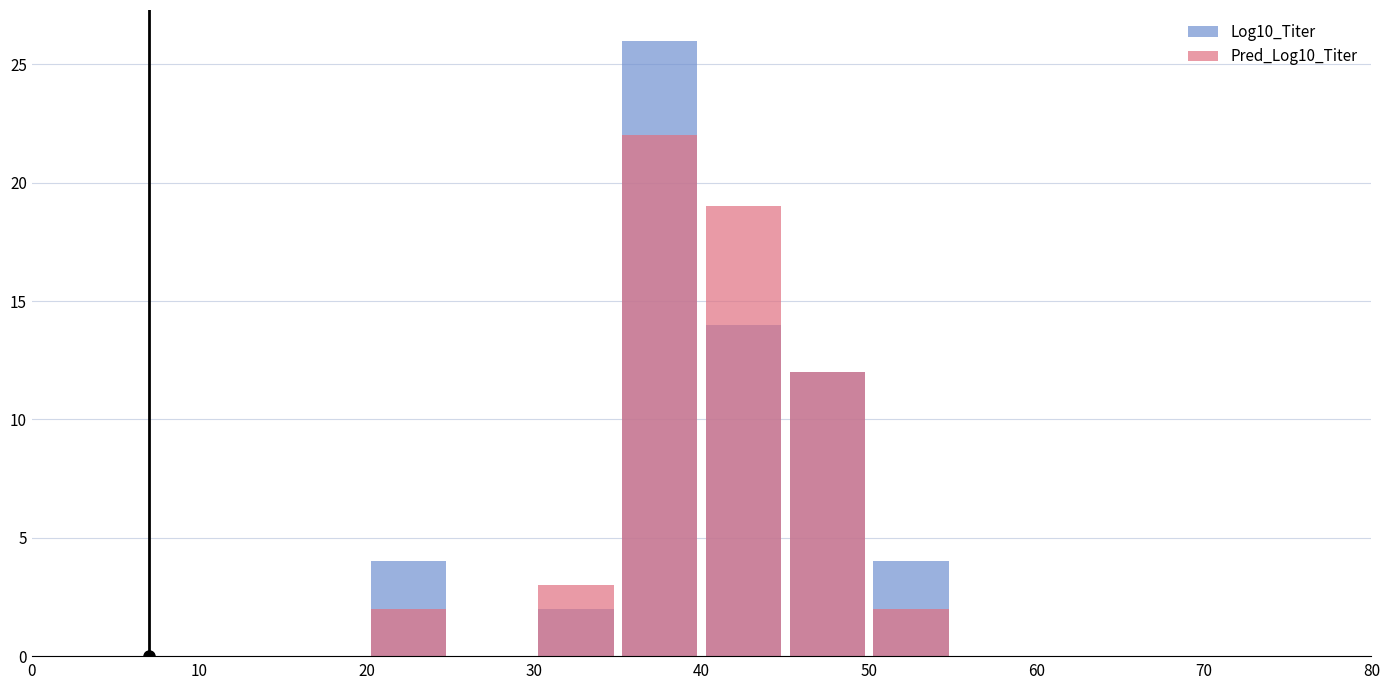

What is the maximum value shown in the chart?

26